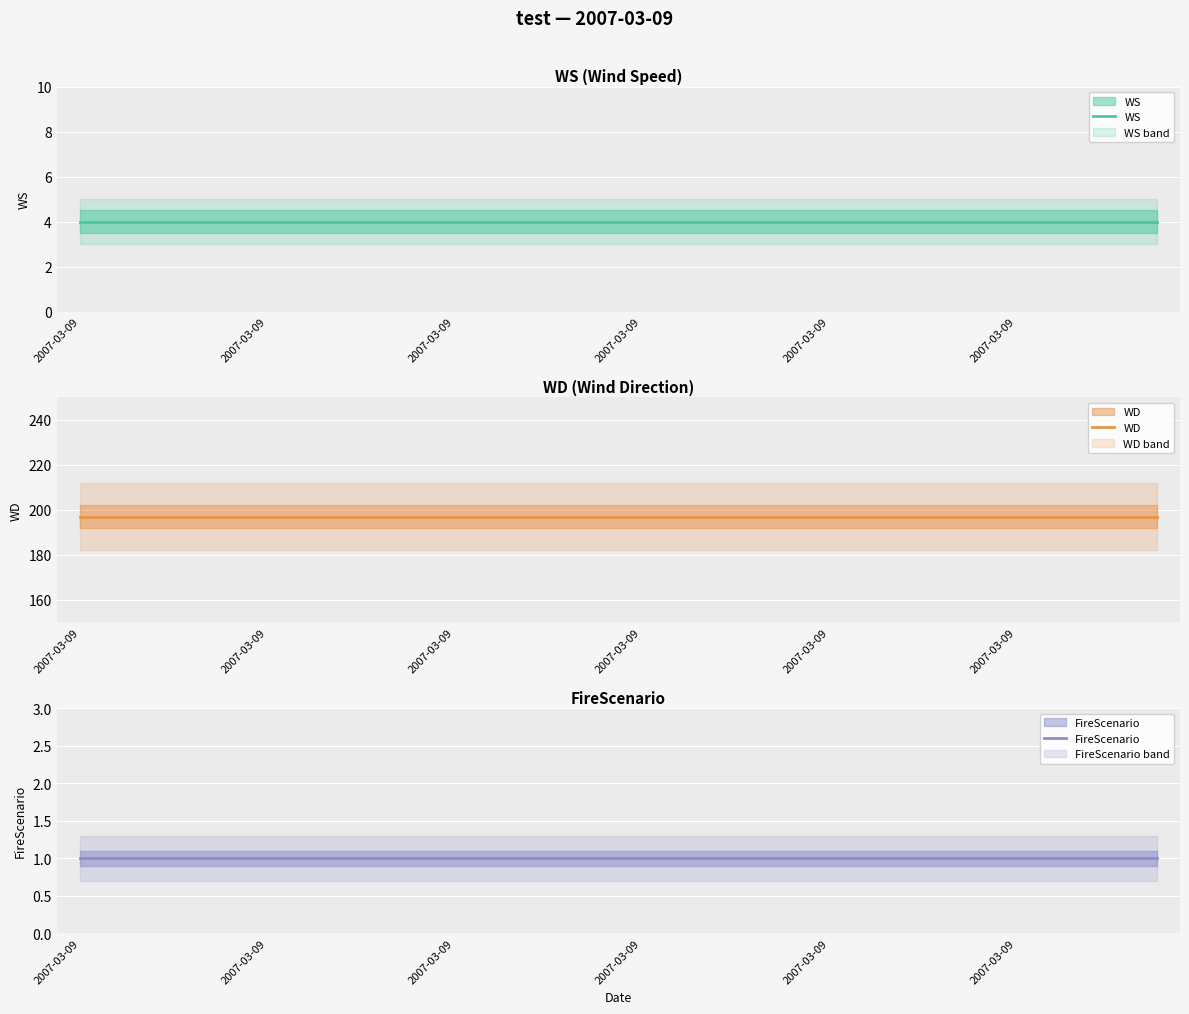

Reading left to right, list all the values displayed in this chart.

WS: 4	4	4	4	4	4	4	4	4	4	4	4	4	4	4	4	4	4	4	4	4	4	4	4
WD: 197	197	197	197	197	197	197	197	197	197	197	197	197	197	197	197	197	197	197	197	197	197	197	197
FireScenario: 1	1	1	1	1	1	1	1	1	1	1	1	1	1	1	1	1	1	1	1	1	1	1	1